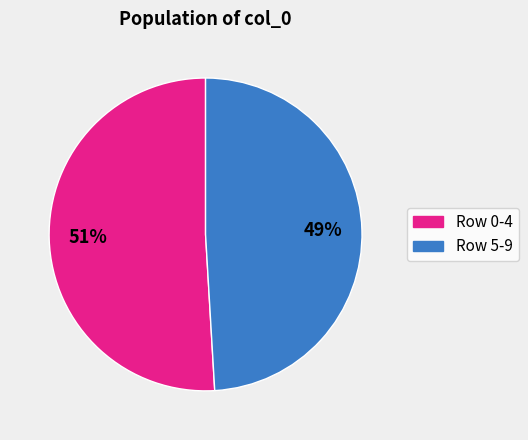

Does any single category account for the majority?

Yes